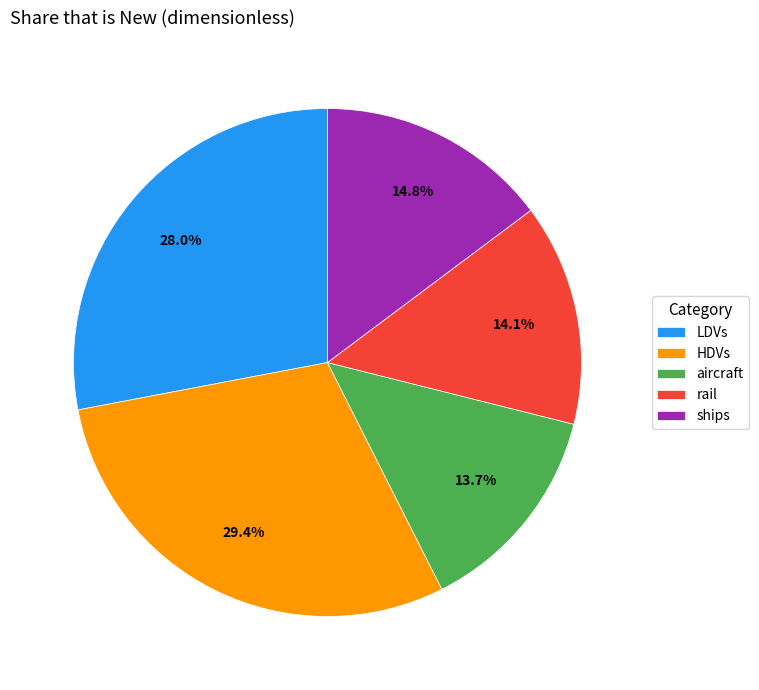

What percentage is the HDVs slice, to the nearest percent?

29%